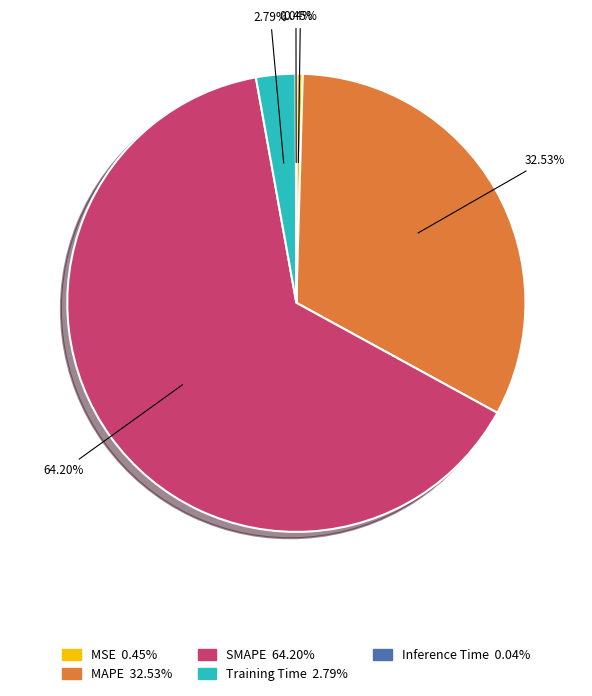

Which has a higher value, Training Time or MSE?

Training Time